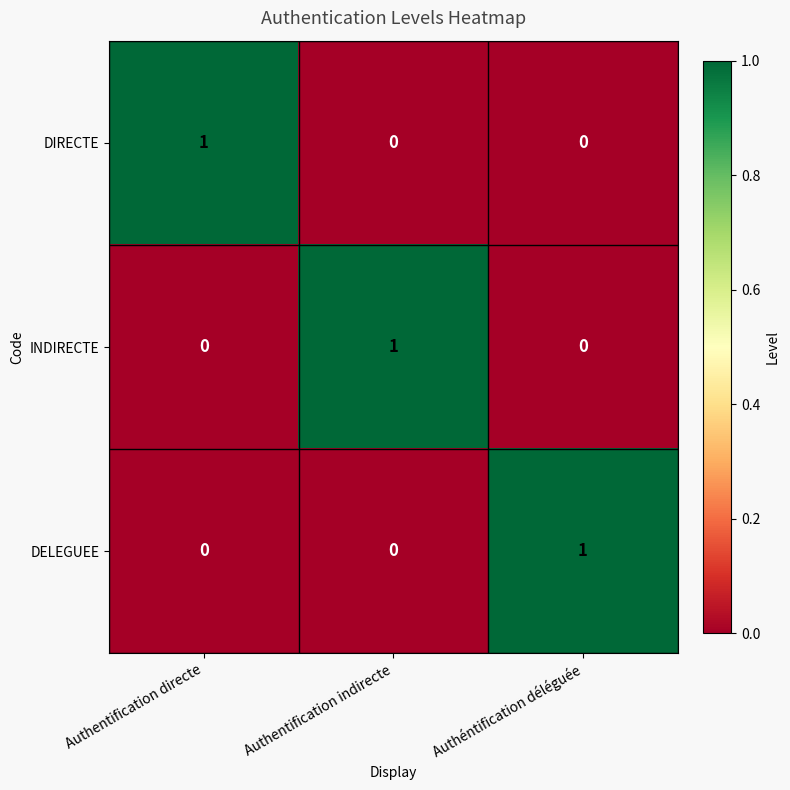

How many DELEGUEE values are between 0 and 1?

3